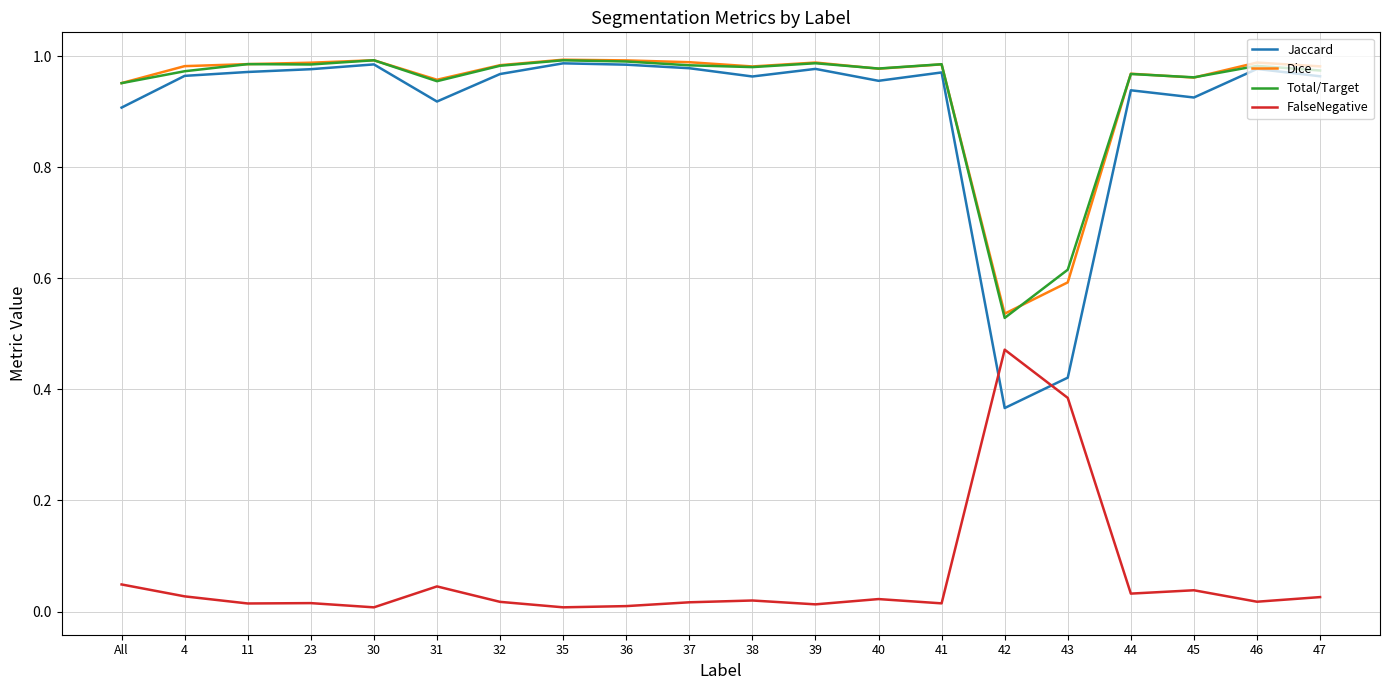

What are all the series names shown in the legend?

Jaccard, Dice, Total/Target, FalseNegative